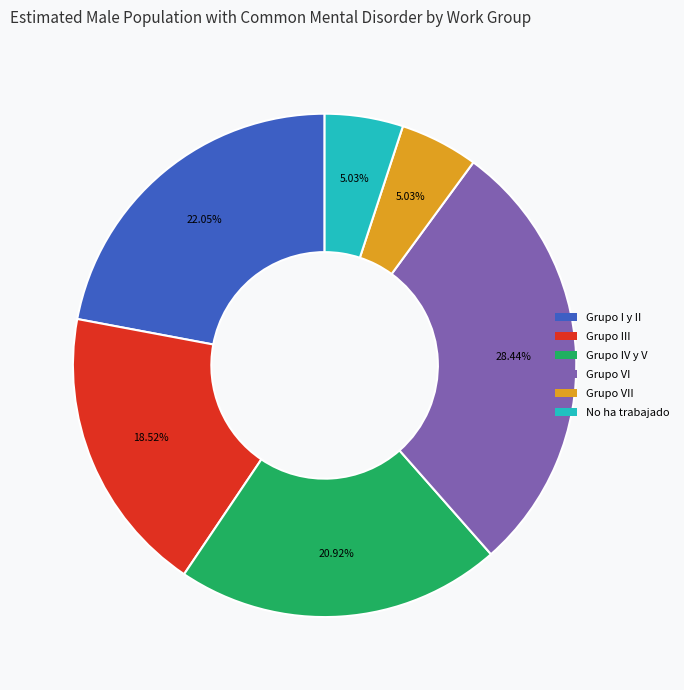

Between Grupo VI and Grupo VII, which is larger?

Grupo VI